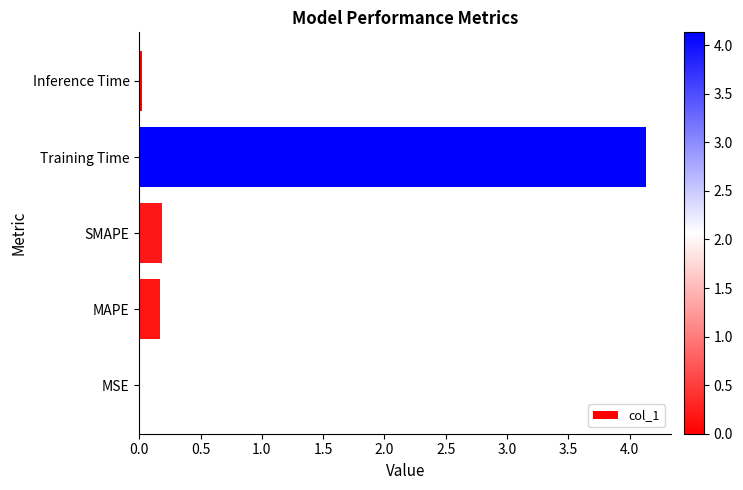

What value does the data have at Training Time?

4.1